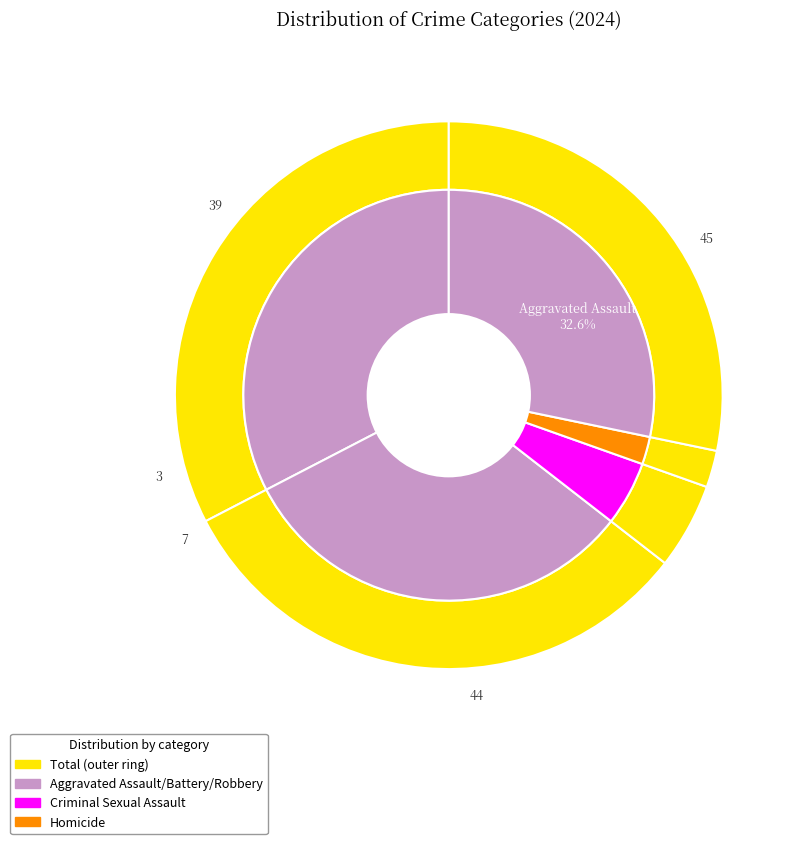

Which category has the smallest portion of the pie?

Homicide